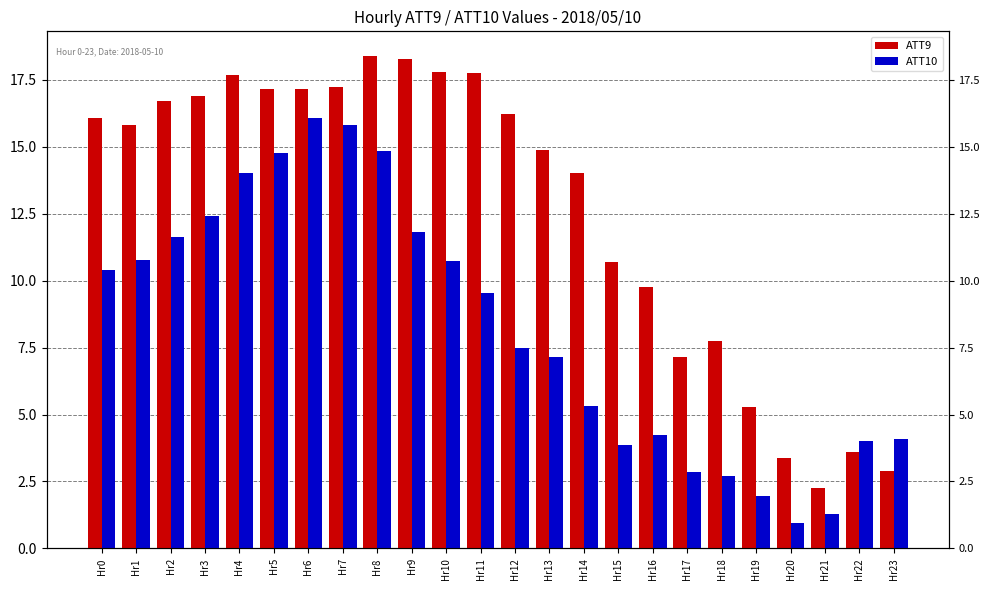

List the series in order of their peak value, highest first.

ATT9, ATT10